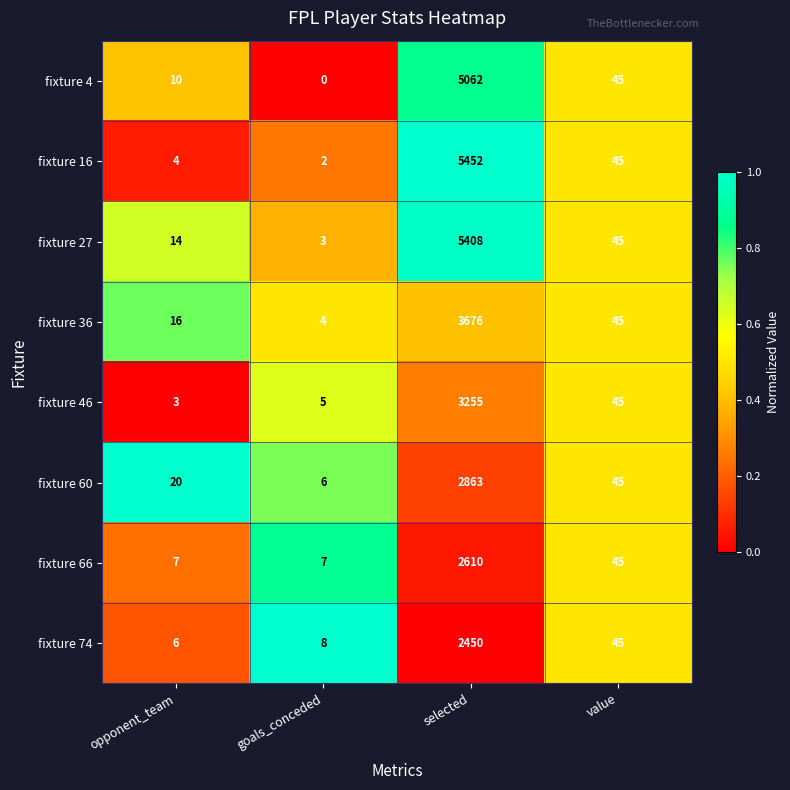

What is the average value of the fixture 36 series?

935